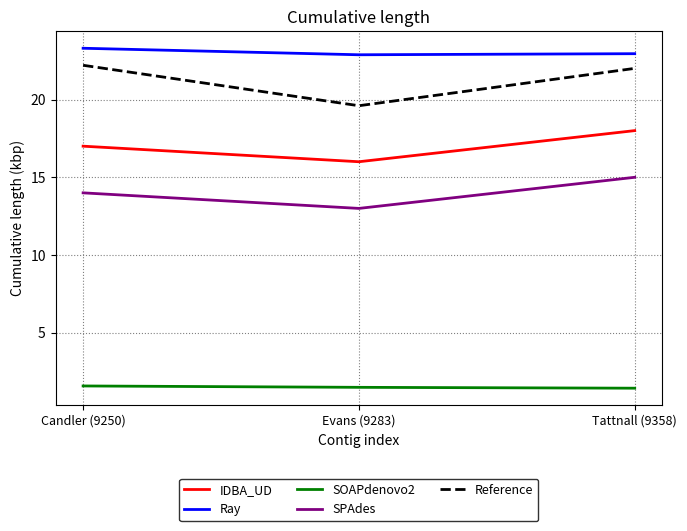

Which series changed the most between Candler (9250) and Evans (9283)?

Reference